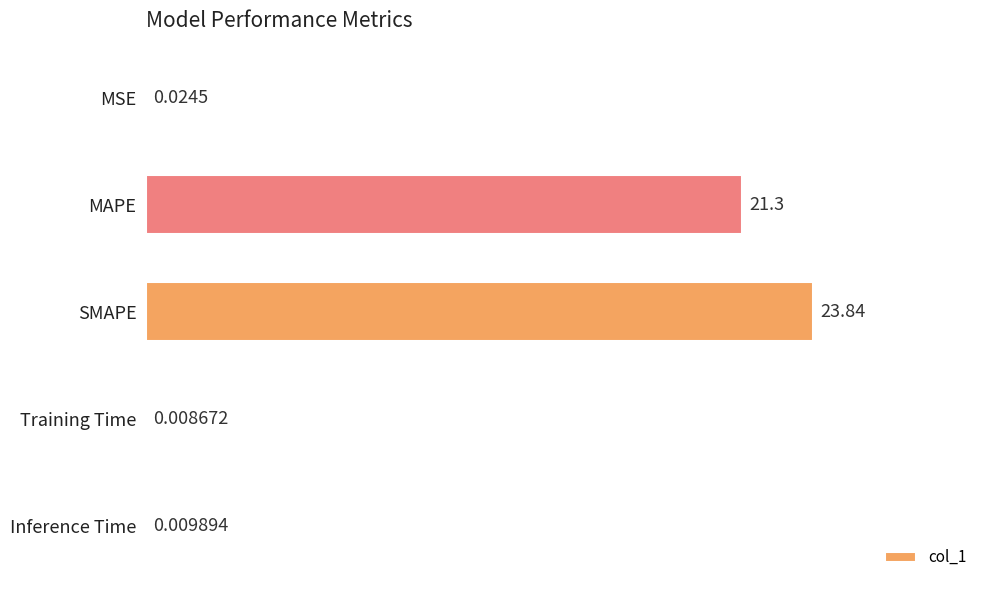

At which category does the chart reach its peak across all series?

SMAPE